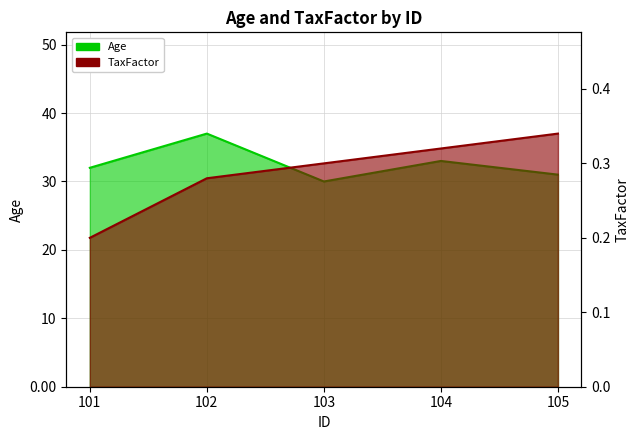

Rank the series by their average value, from highest to lowest.

Age, TaxFactor